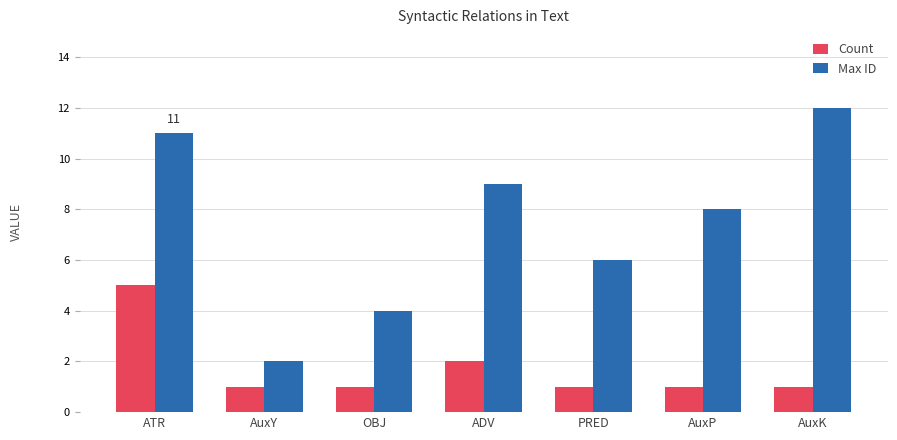

What is the label of the 1st bar from the left?

ATR